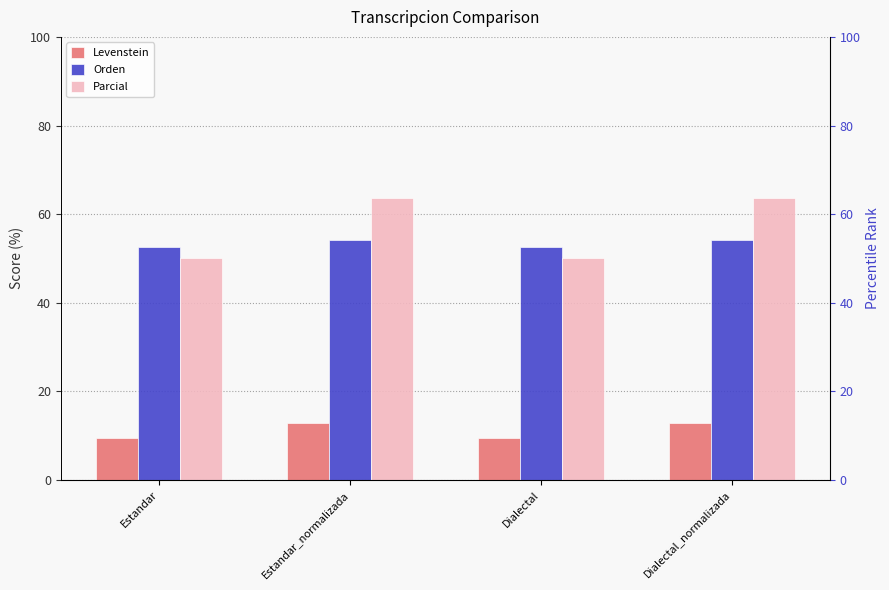

What are all the series names shown in the legend?

Levenstein, Orden, Parcial